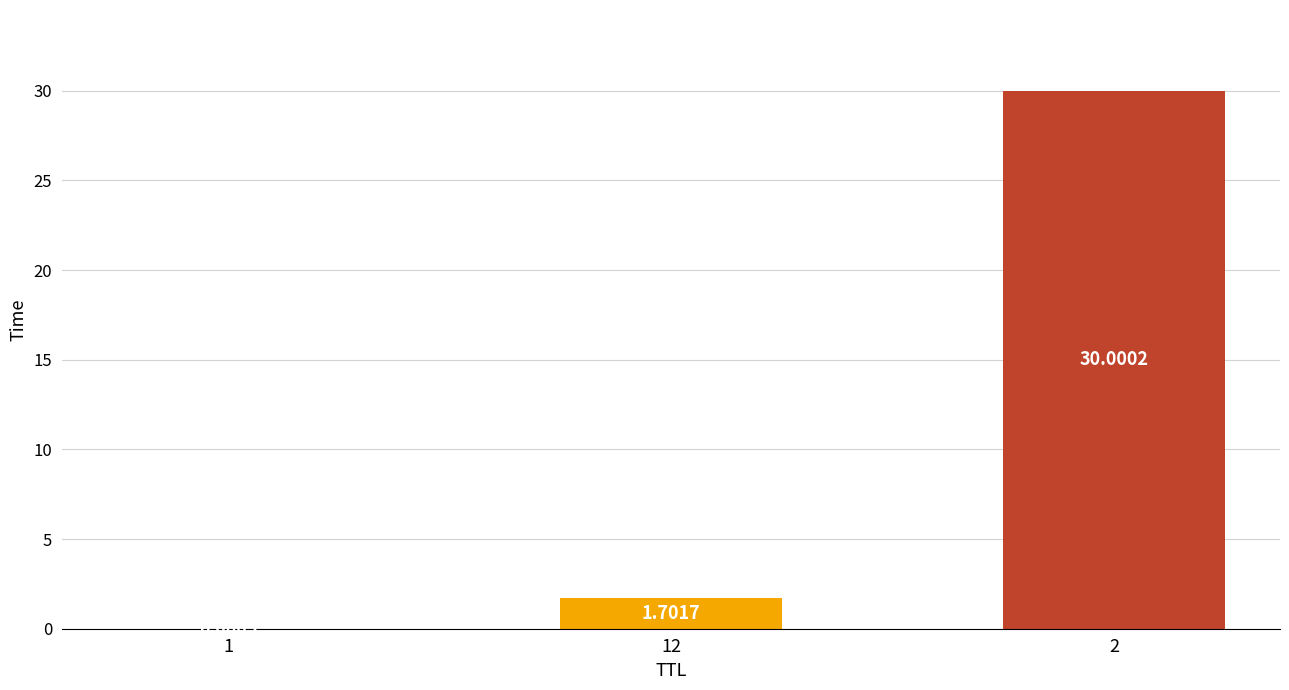

Between 1 and 12, which is larger?

12